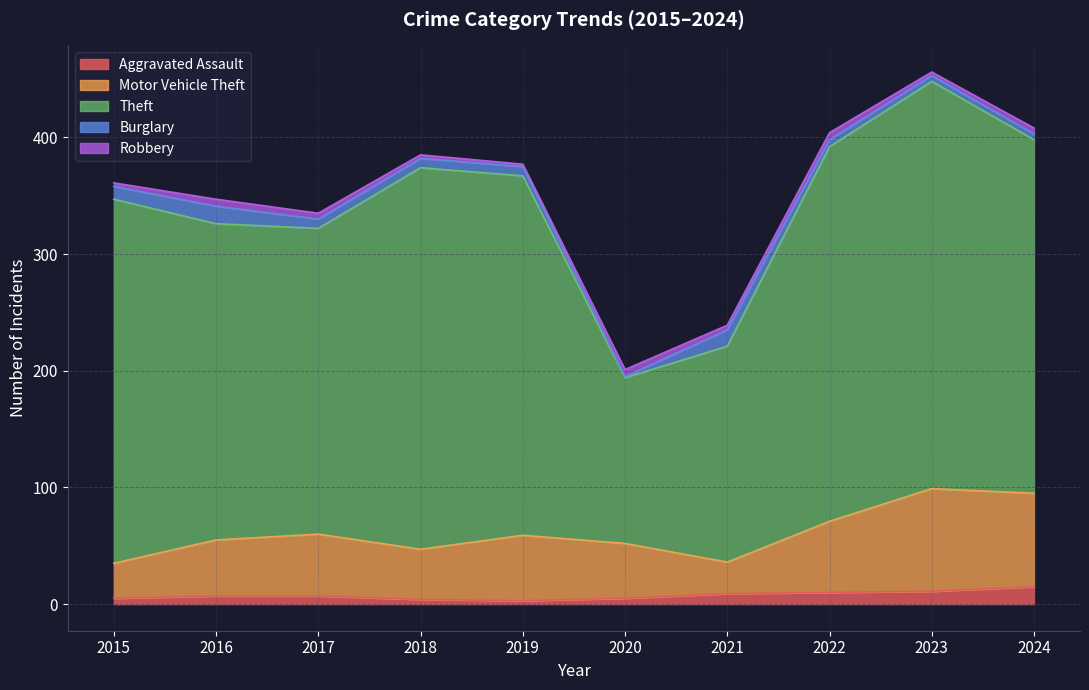

Where is the first local minimum for Robbery?

2019